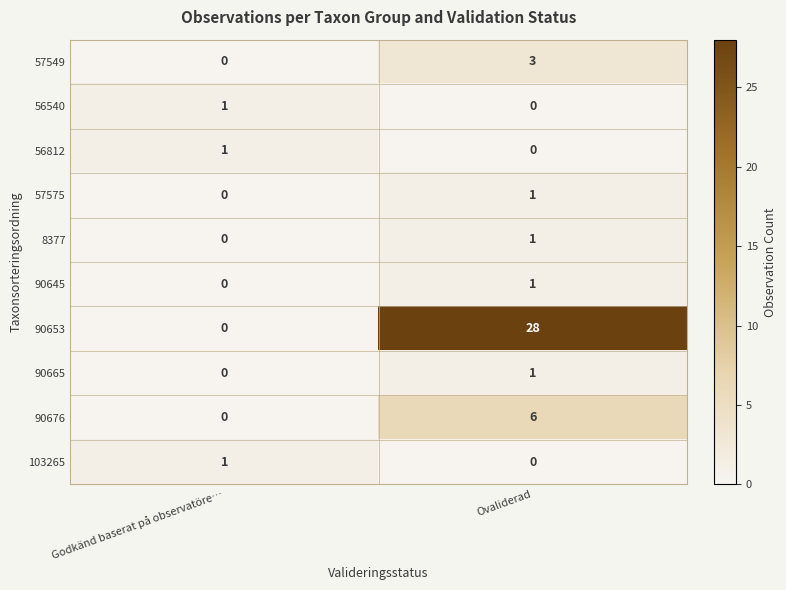

What is the maximum value shown in the chart?

28